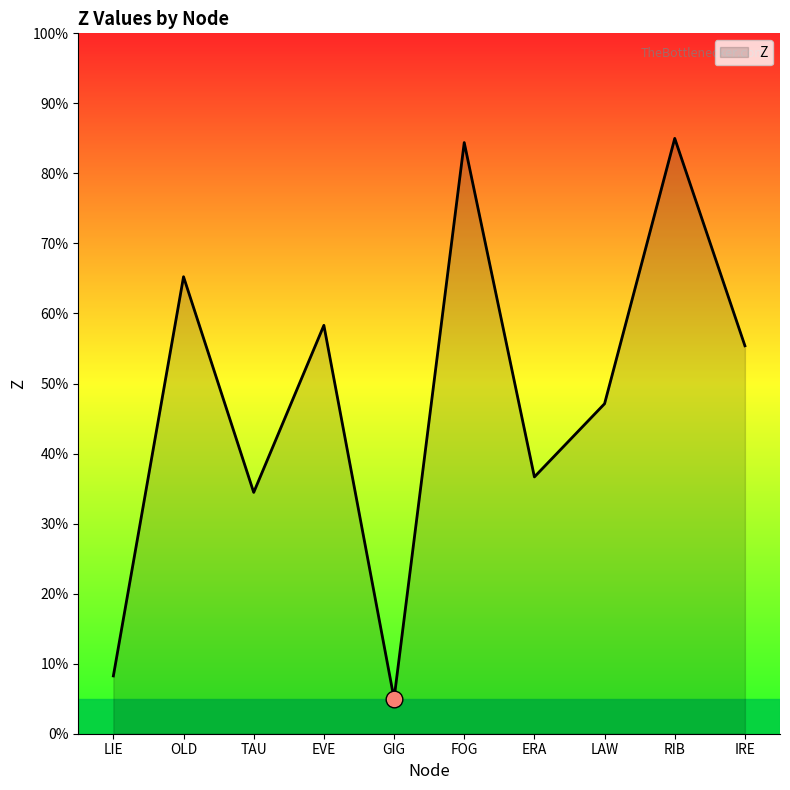

What position from the left is IRE?

10